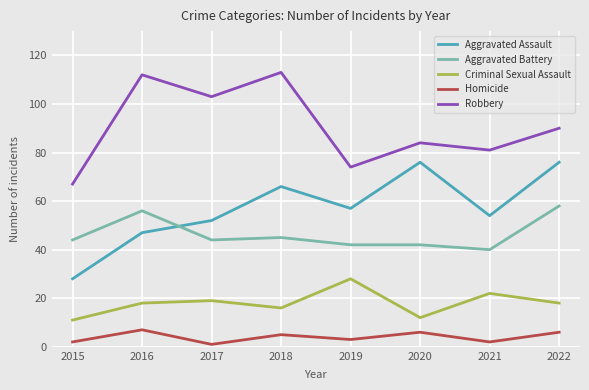

True or false: Aggravated Battery and Homicide cross at least once.

False